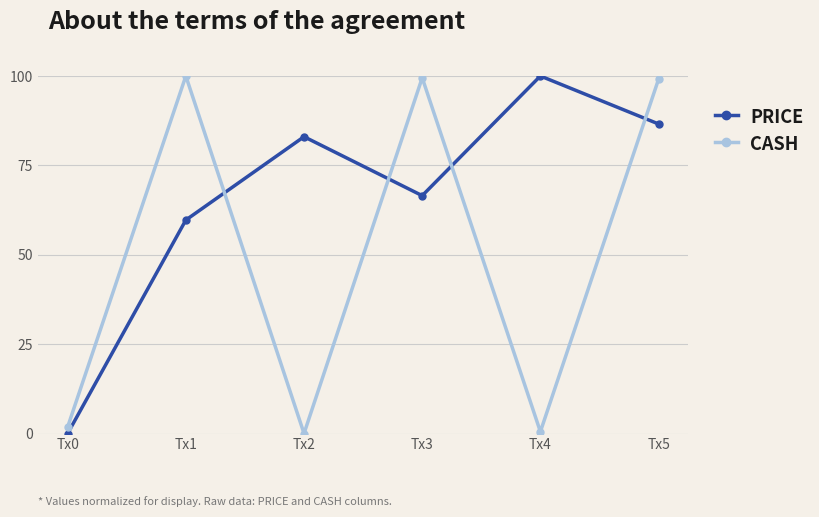

Where is PRICE nearest to the value 50?

Tx1